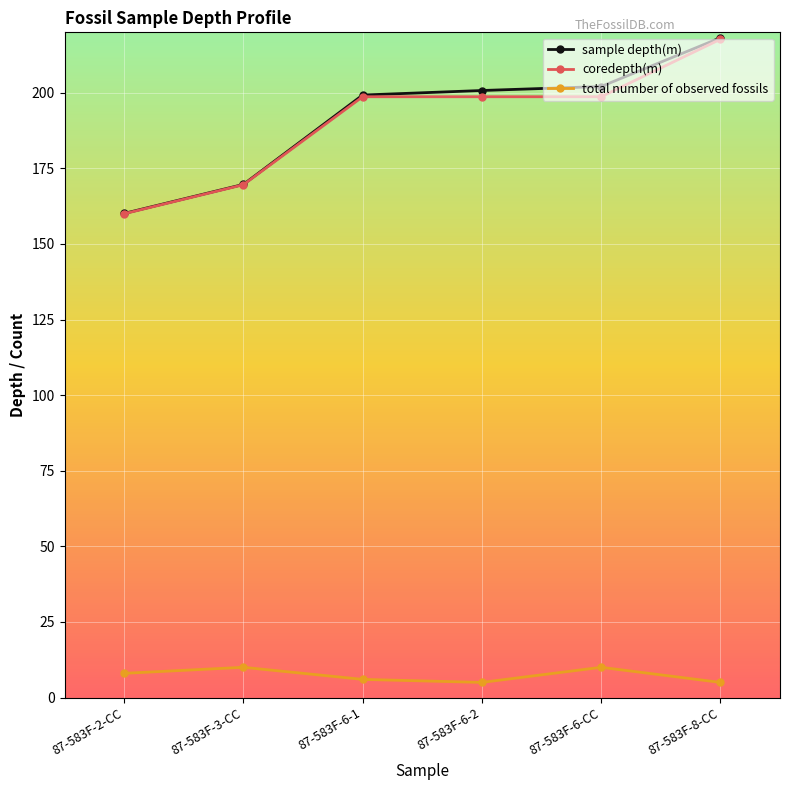

What is the difference between the total number of observed fossils values at 87-583F-6-1 and 87-583F-3-CC?

4.0